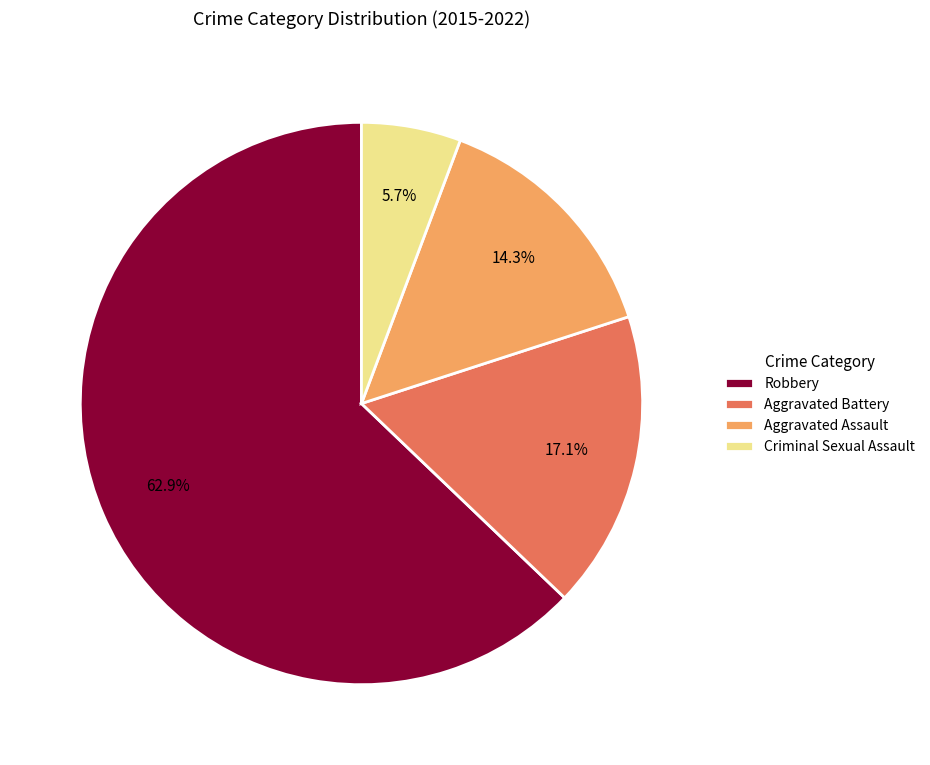

Which category accounts for the majority?

Robbery